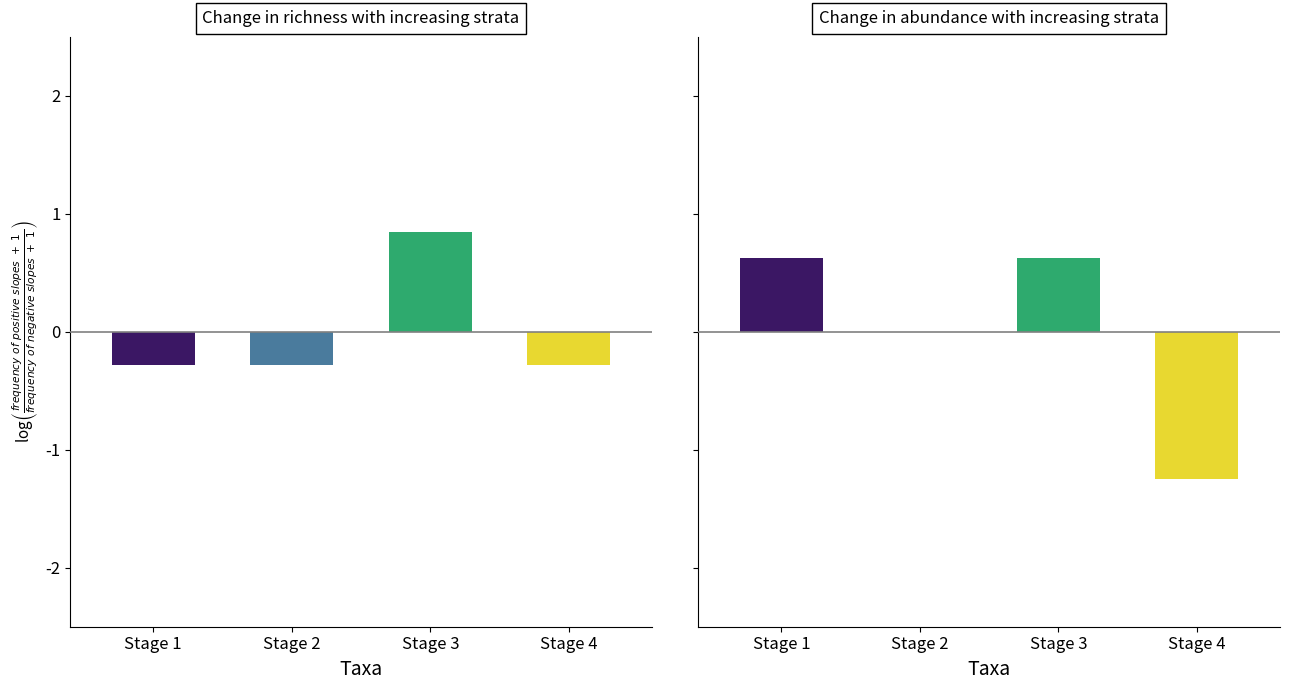

Rank the series at Stage 3 from highest to lowest value.

GLEASON_PRI, GLEASON_SEC